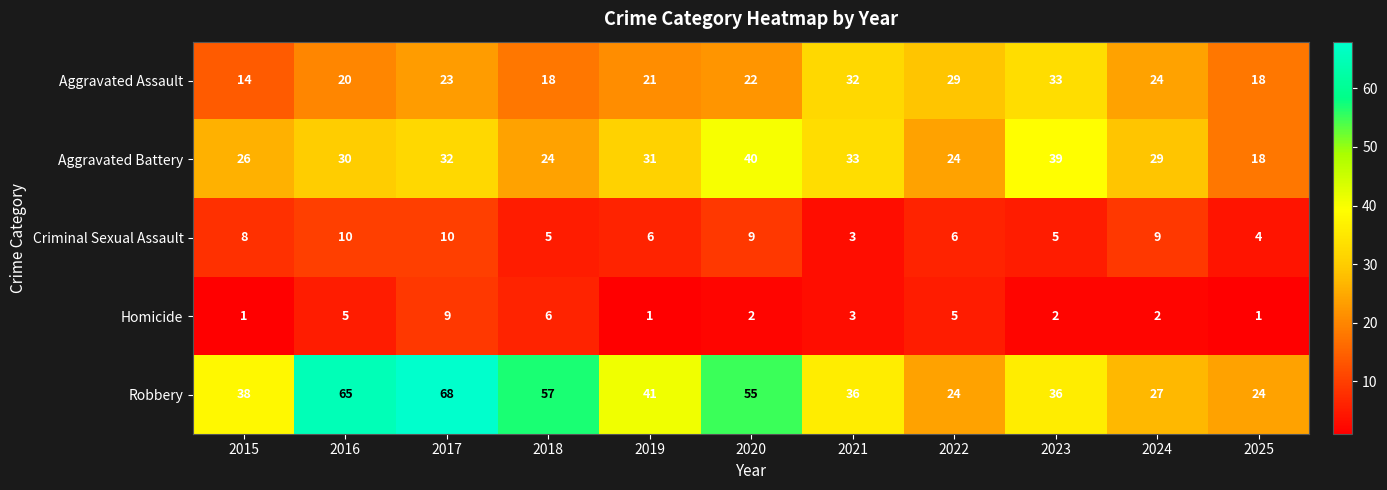

Count the Aggravated Assault values in the range 18 to 29.

8